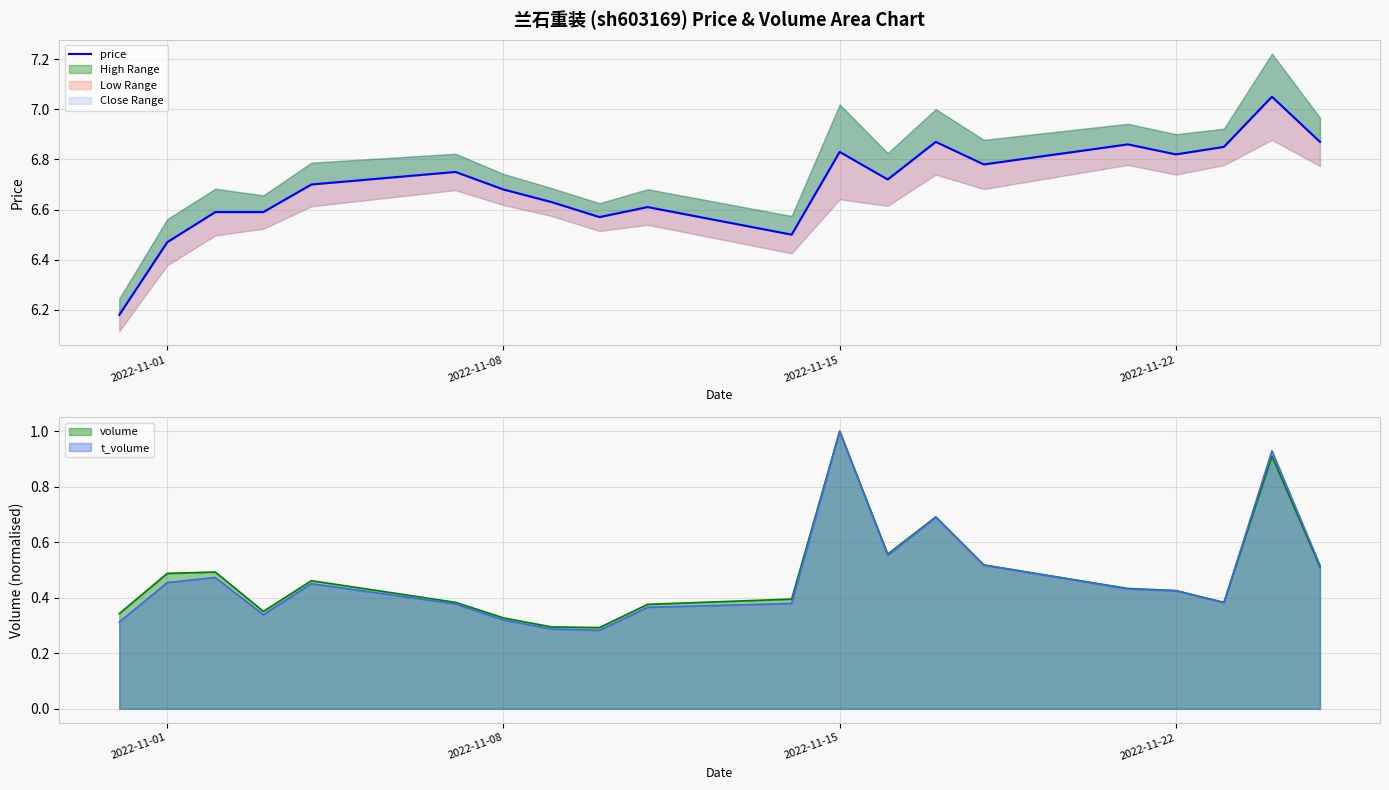

What is the average value?

6.7